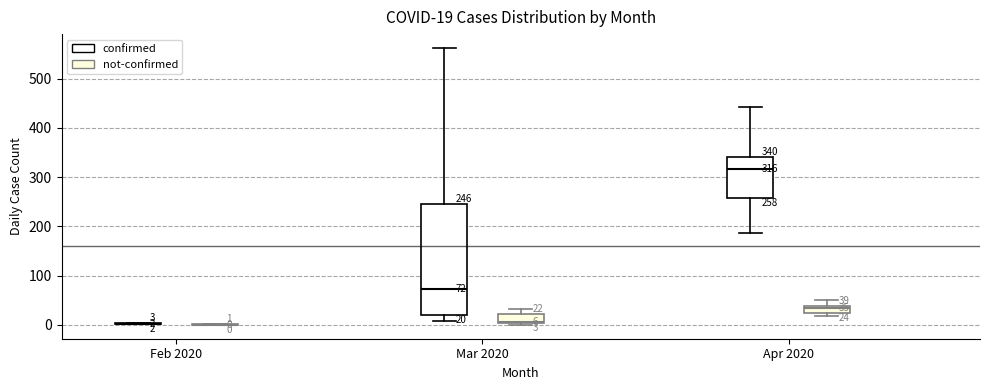

Which box is the tallest, from its lower edge to its upper edge?

Mar 2020 (confirmed)